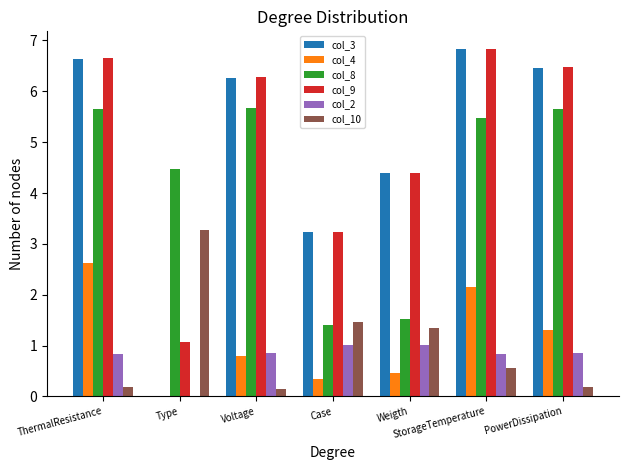

Read the col_2 value at PowerDissipation.

0.9